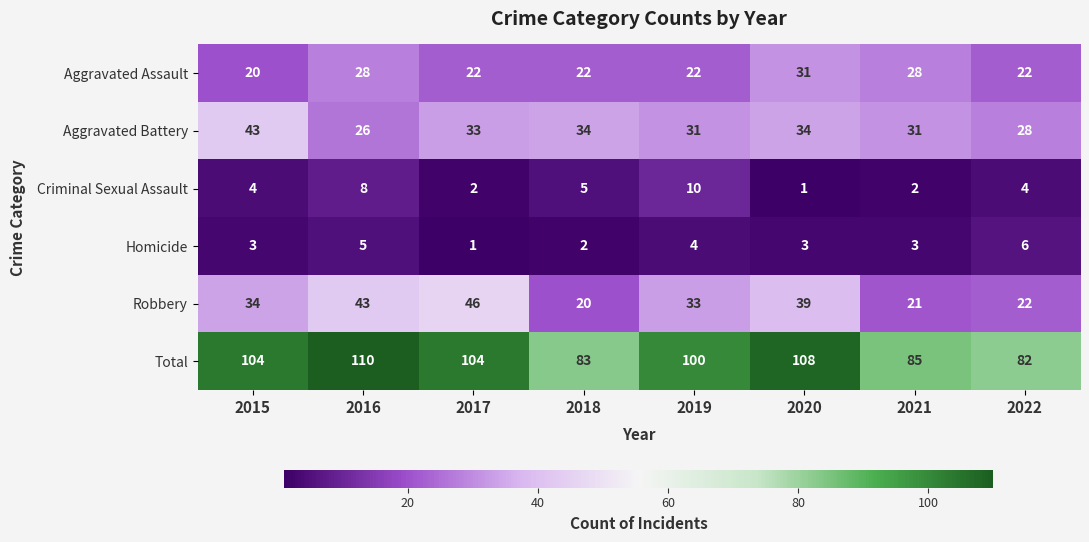

Which category has the highest value in the Aggravated Assault series?

2020